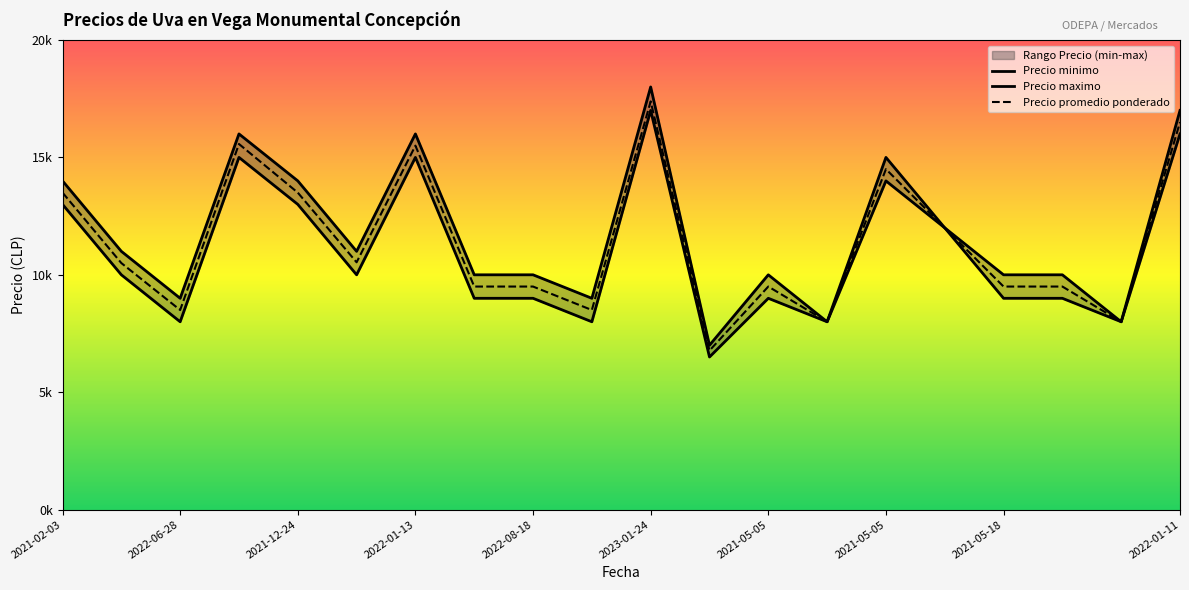

Is it true that Precio minimo equals 26446 at 2022-01-13?

False